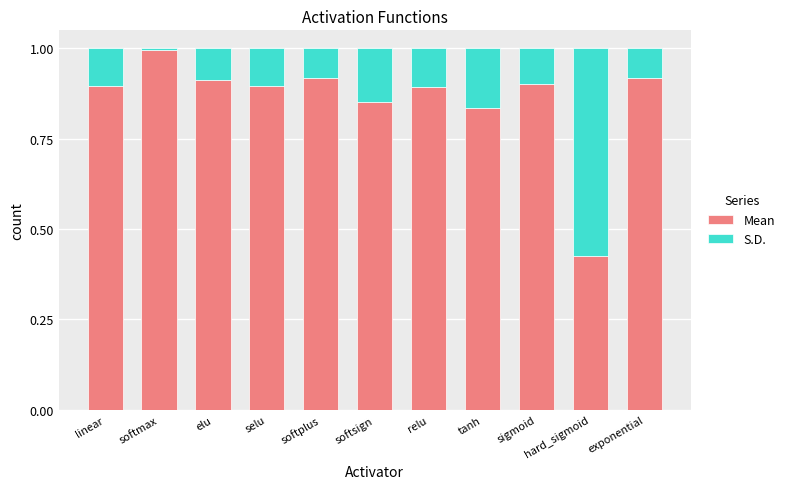

What is the sum of the Mean values at sigmoid and softmax?

1.9